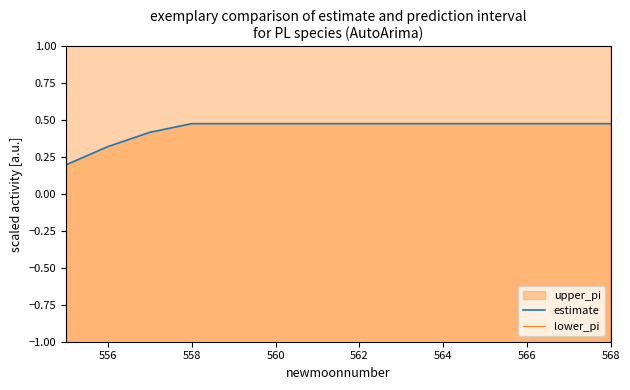

Which series has the widest spread of values?

lower_pi